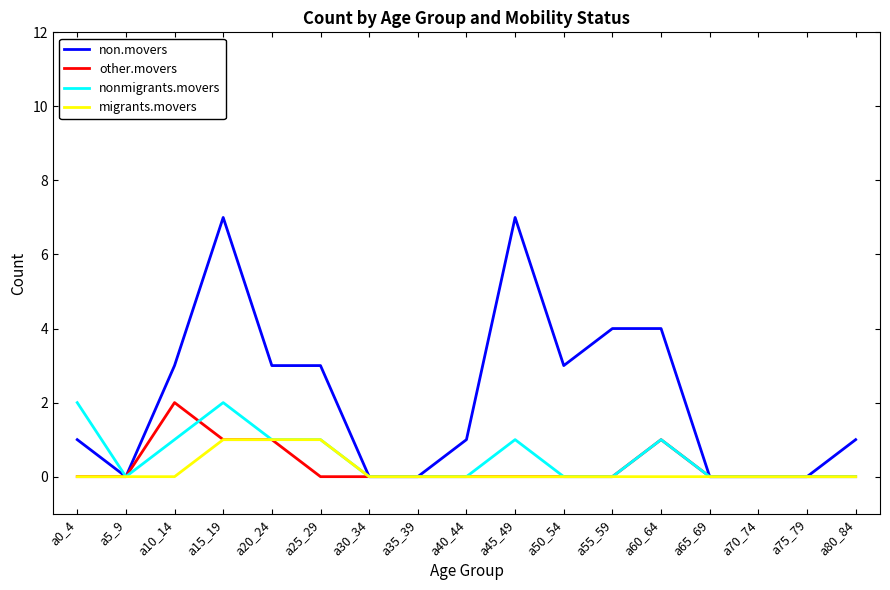

True or false: non.movers has a value of 3 at a70_74.

False